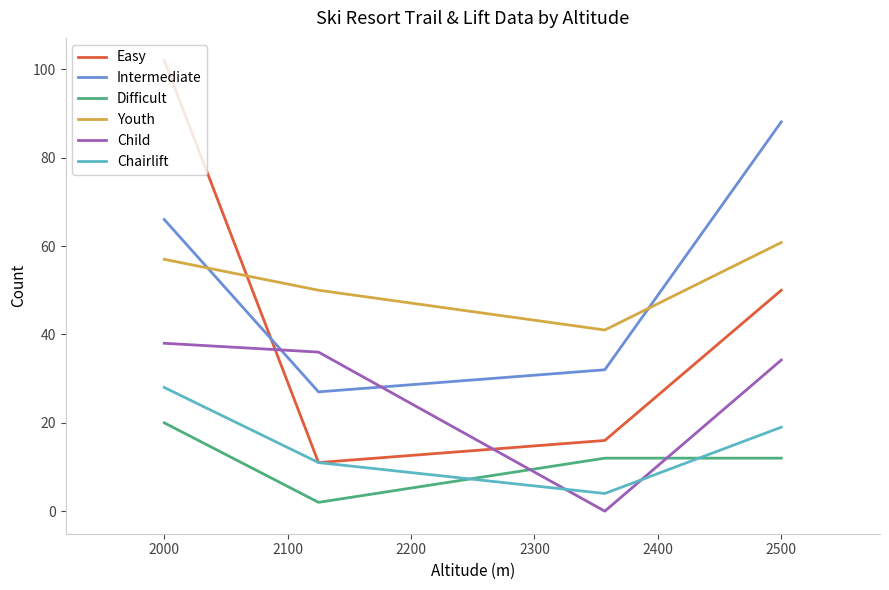

What is the average value of the Intermediate series?

53.3